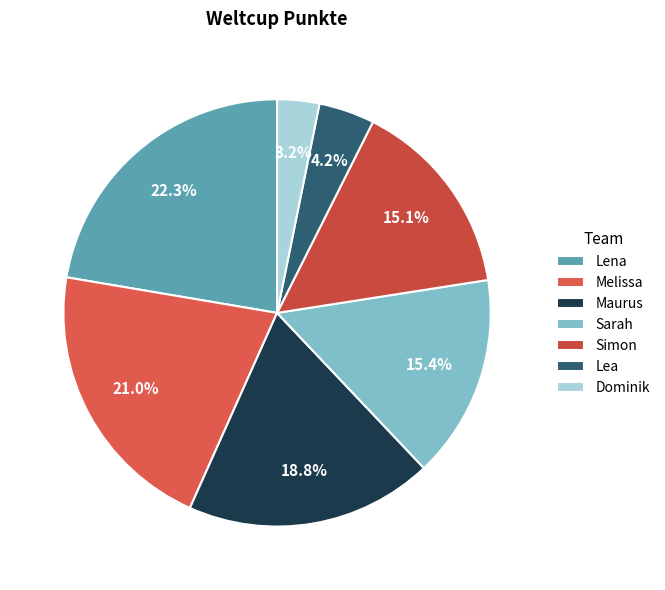

Count the number of slices in the pie.

7